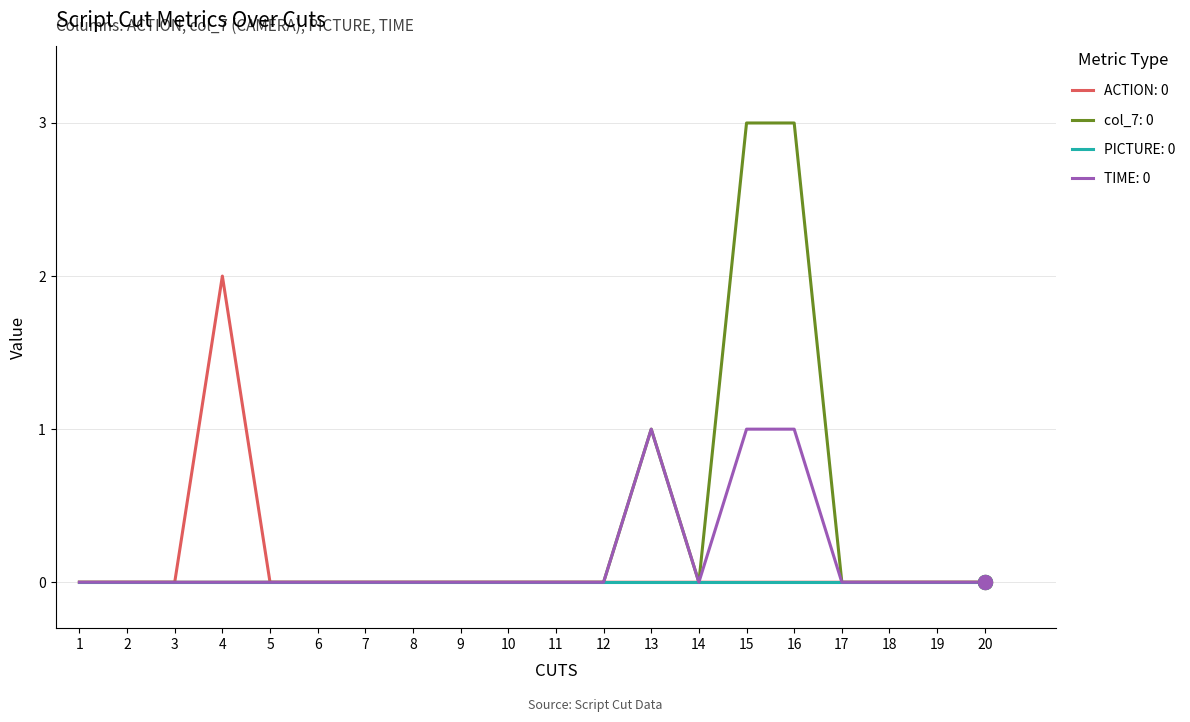

What are all the series names shown in the legend?

ACTION: 0, col_7: 0, PICTURE: 0, TIME: 0